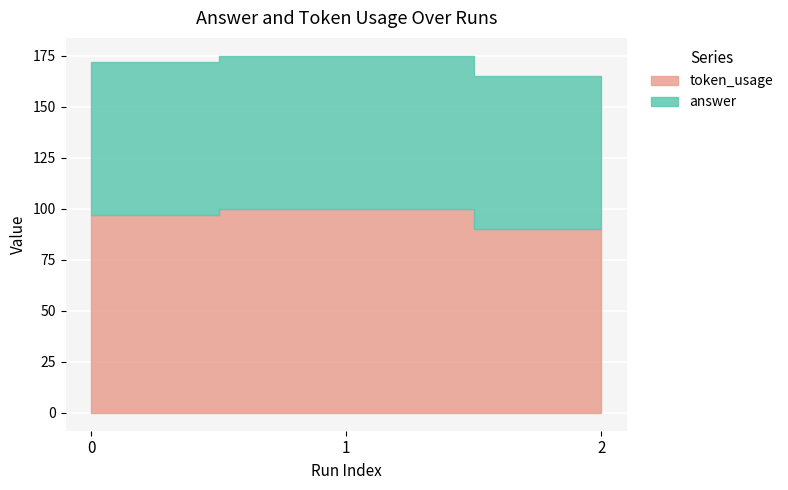

Rank the series at 0 from lowest to highest value.

answer, token_usage